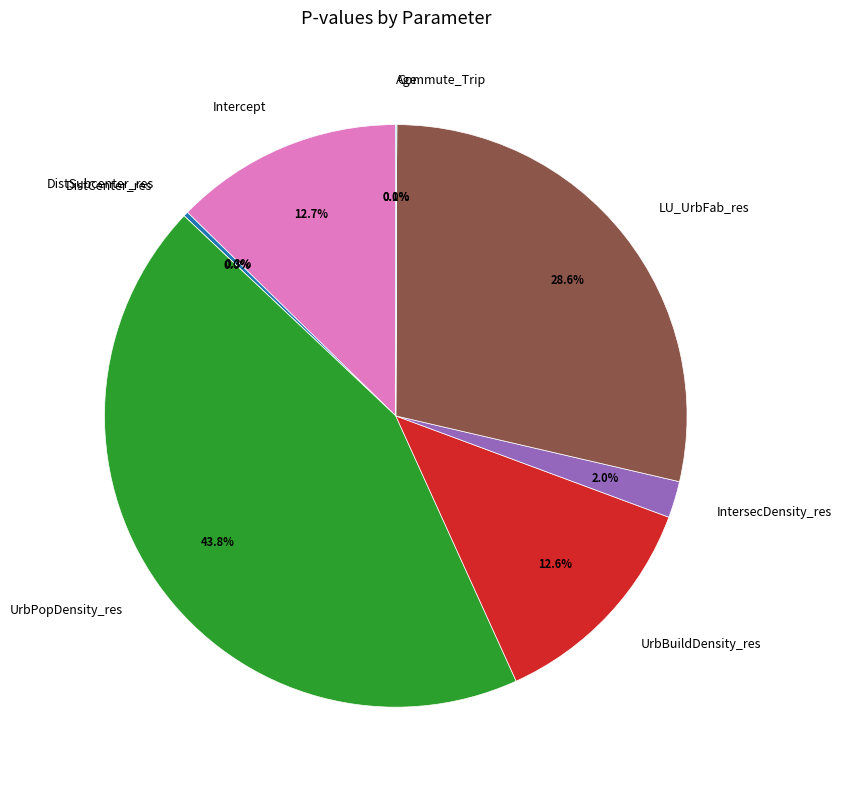

Does Commute_Trip represent more than half of the total?

No